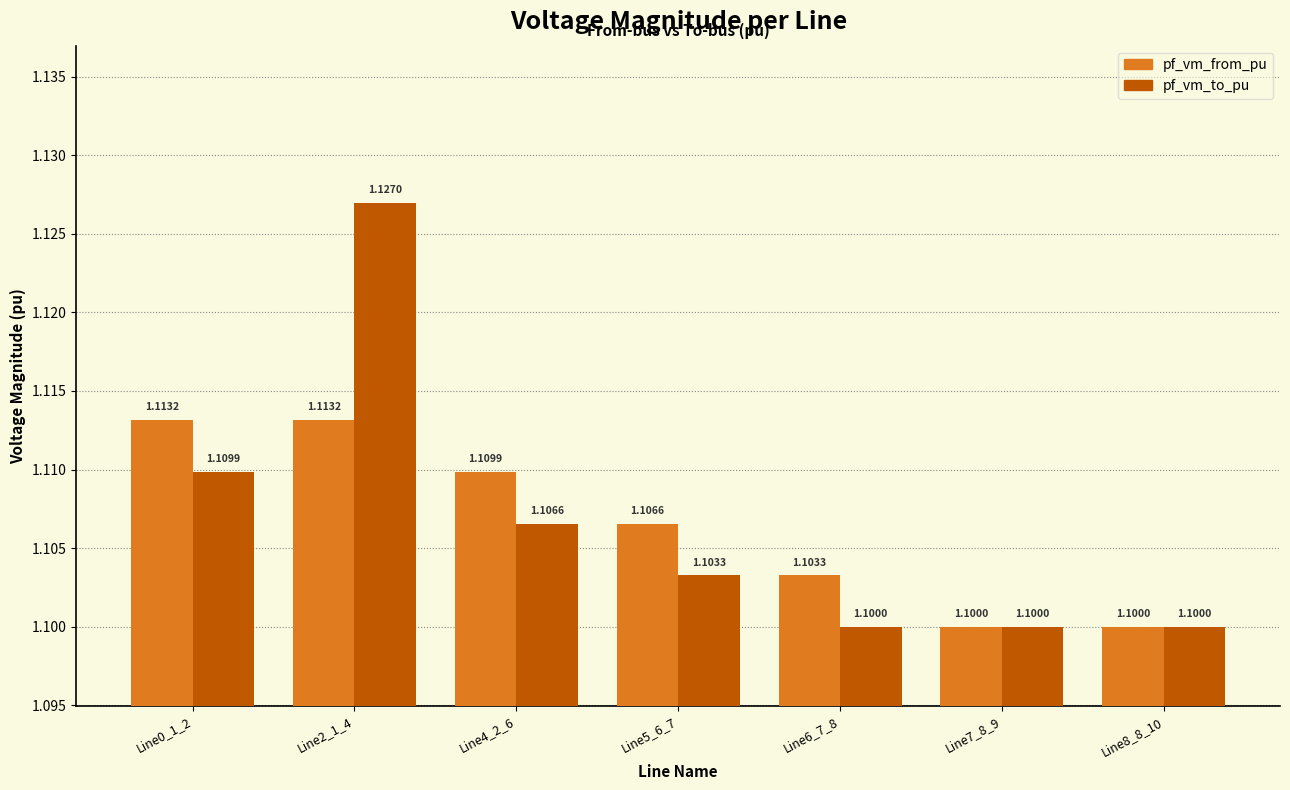

What is the sum of all pf_vm_to_pu values?

7.7